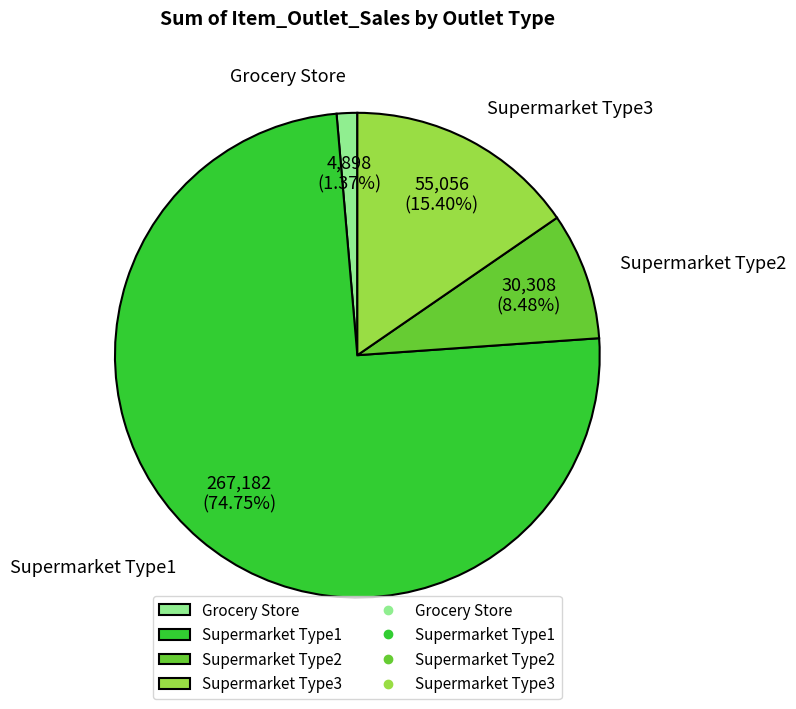

The Supermarket Type3 slice represents 23% of the pie. True or false?

False